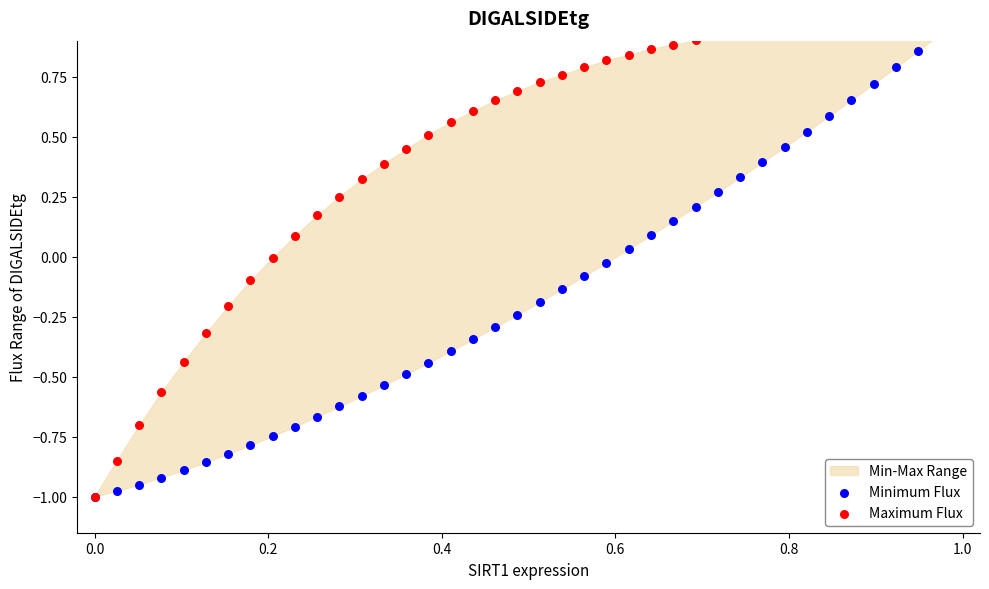

Is the value of Maximum Flux at 1.0 greater than the value of Minimum Flux at 22?

No